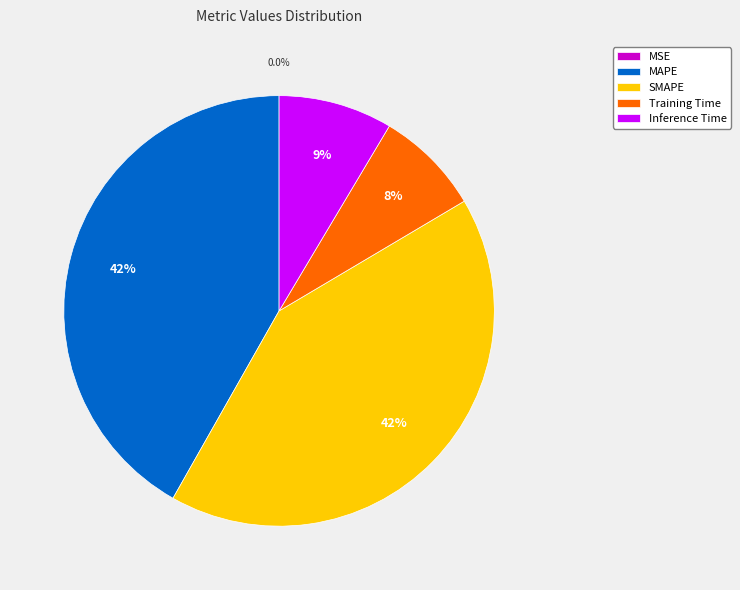

What percentage is the SMAPE slice, to the nearest percent?

42%